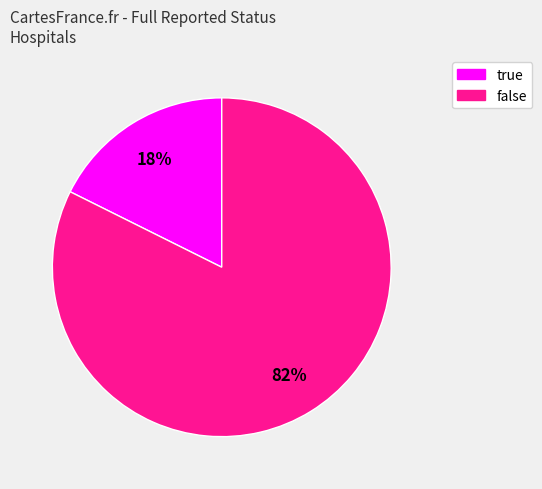

Combined, do false and true account for over 50%?

Yes